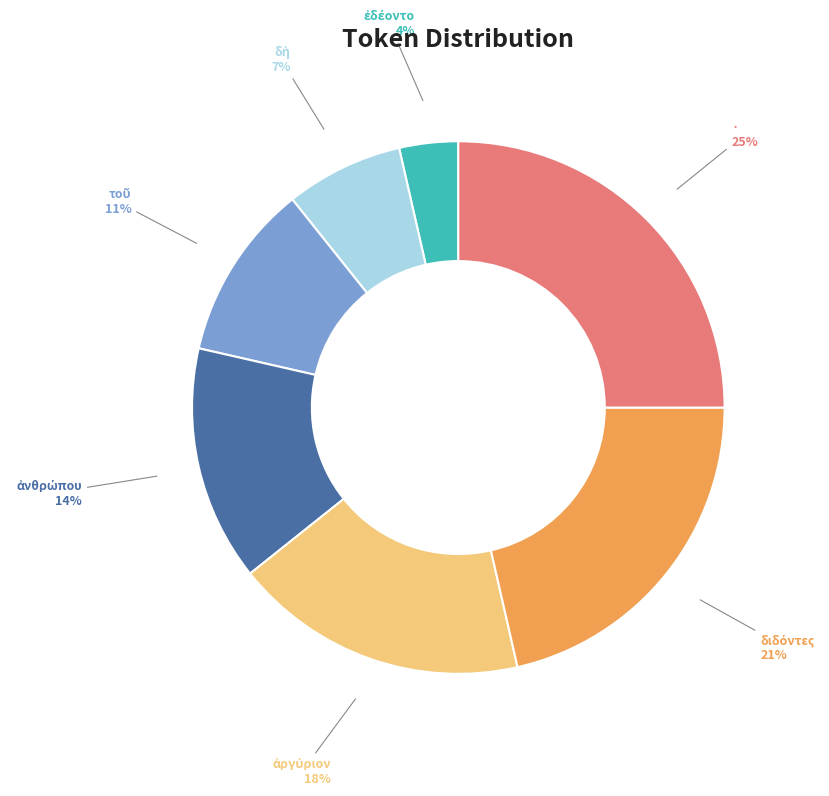

Is there a majority slice in this chart?

No